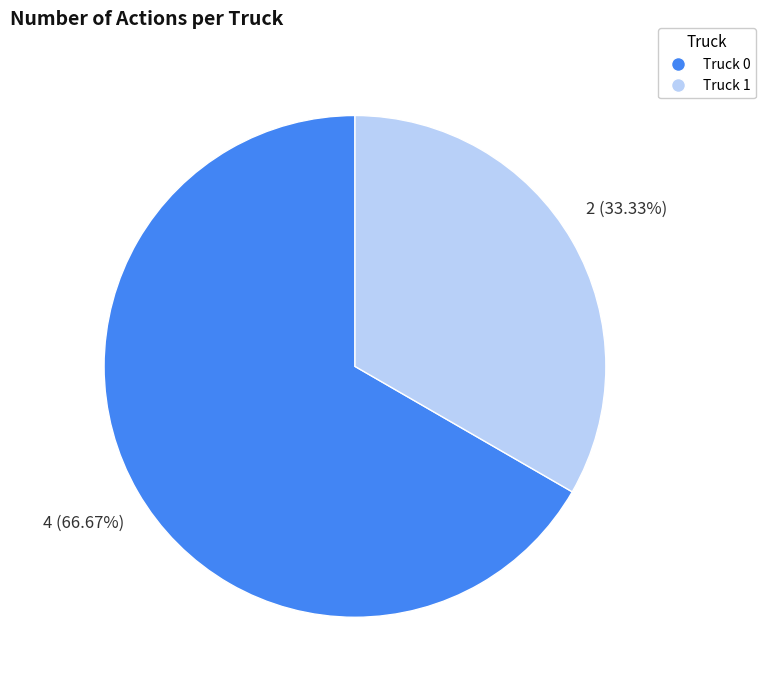

What is the ratio of the value at Truck 1 to the value at Truck 0?

0.5